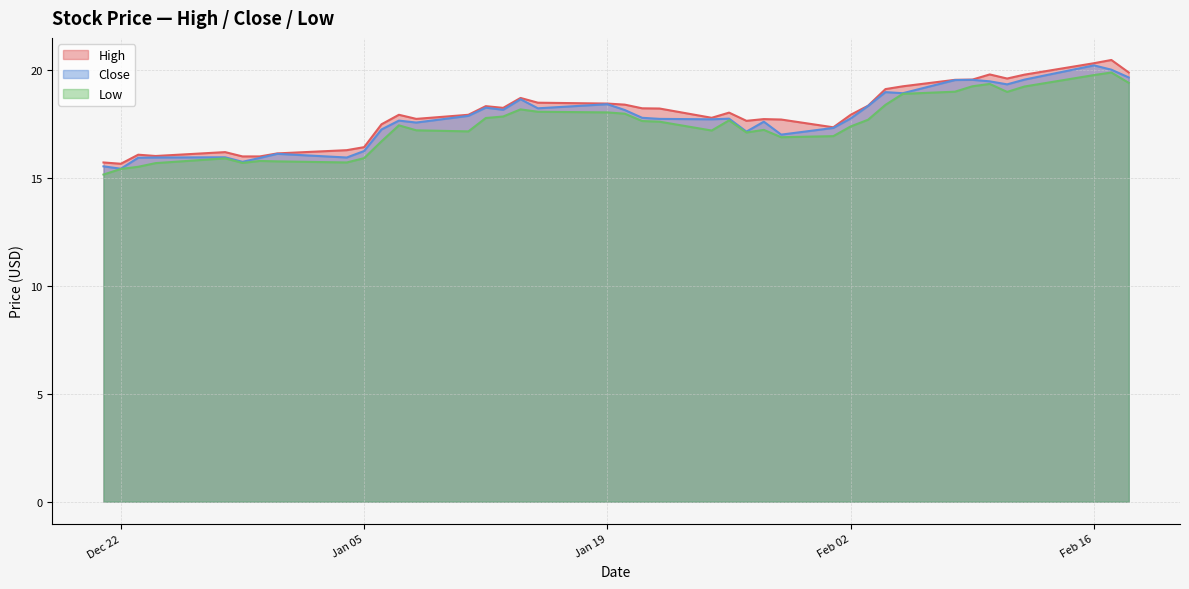

What is the minimum value for High?

15.7